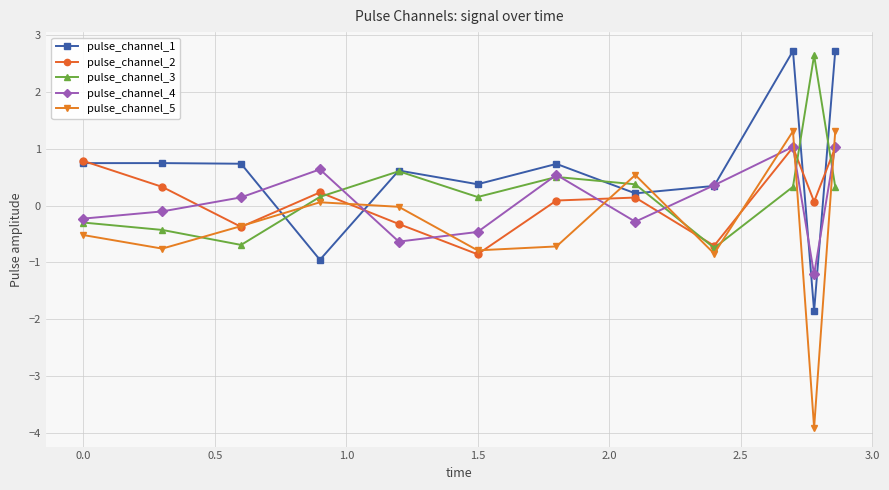

Which series has the largest total across all categories?

pulse_channel_1